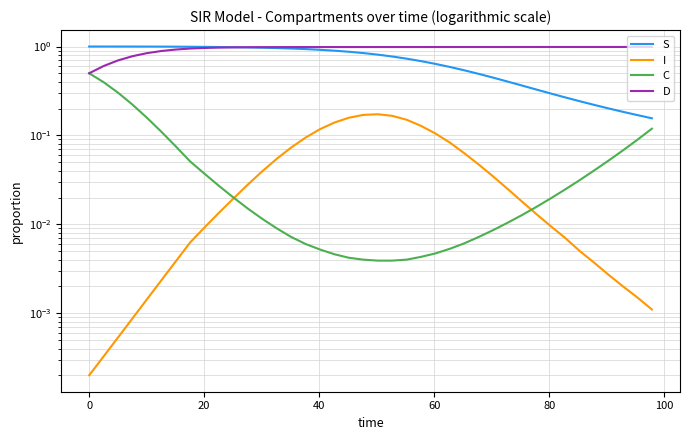

Reading left to right, what are all the values shown in this chart?

S: 1.0	1.0	1.0	1.0	1.0	1.0	1.0	1.0	1.0	1.0	1.0	1.0	1.0	1.0	0.9	0.9	0.9	0.9	0.9	0.8	0.8	0.8	0.7	0.7	0.6	0.6	0.5	0.5	0.4	0.4	0.4	0.3	0.3	0.3	0.2	0.2	0.2	0.2	0.2	0.2
I: 0.0	0.0	0.0	0.0	0.0	0.0	0.0	0.0	0.0	0.0	0.0	0.0	0.0	0.1	0.1	0.1	0.1	0.1	0.2	0.2	0.2	0.2	0.1	0.1	0.1	0.1	0.1	0.0	0.0	0.0	0.0	0.0	0.0	0.0	0.0	0.0	0.0	0.0	0.0	0.0
C: 0.5	0.4	0.3	0.2	0.2	0.1	0.1	0.1	0.0	0.0	0.0	0.0	0.0	0.0	0.0	0.0	0.0	0.0	0.0	0.0	0.0	0.0	0.0	0.0	0.0	0.0	0.0	0.0	0.0	0.0	0.0	0.0	0.0	0.0	0.0	0.0	0.1	0.1	0.1	0.1
D: 0.5	0.6	0.7	0.8	0.8	0.9	0.9	0.9	1.0	1.0	1.0	1.0	1.0	1.0	1.0	1.0	1.0	1.0	1.0	1.0	1.0	1.0	1.0	1.0	1.0	1.0	1.0	1.0	1.0	1.0	1.0	1.0	1.0	1.0	1.0	1.0	1.0	1.0	1.0	1.0